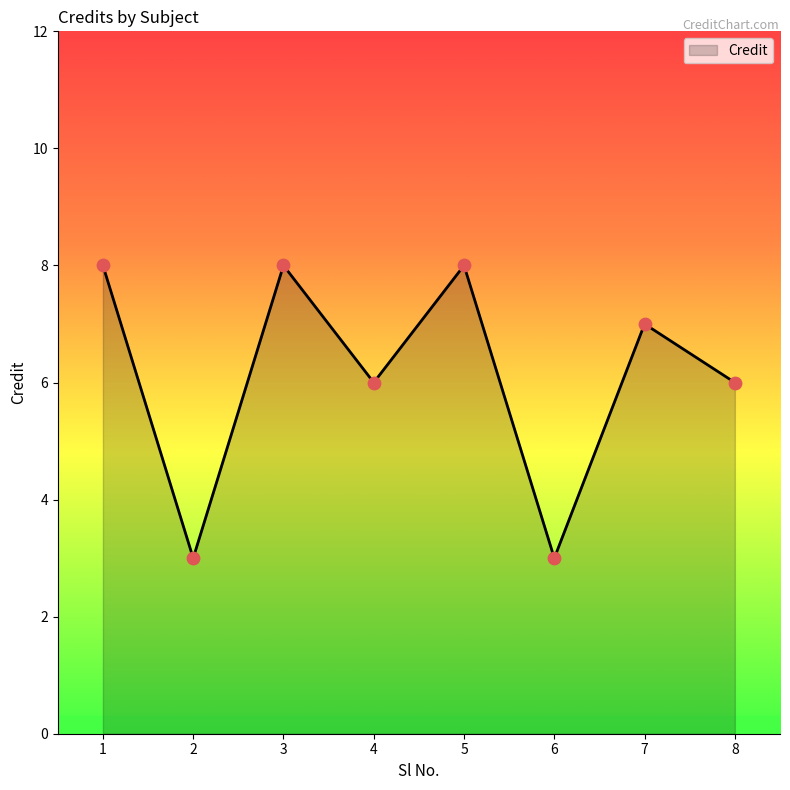

What is the change in value from 2 to 7?

+4